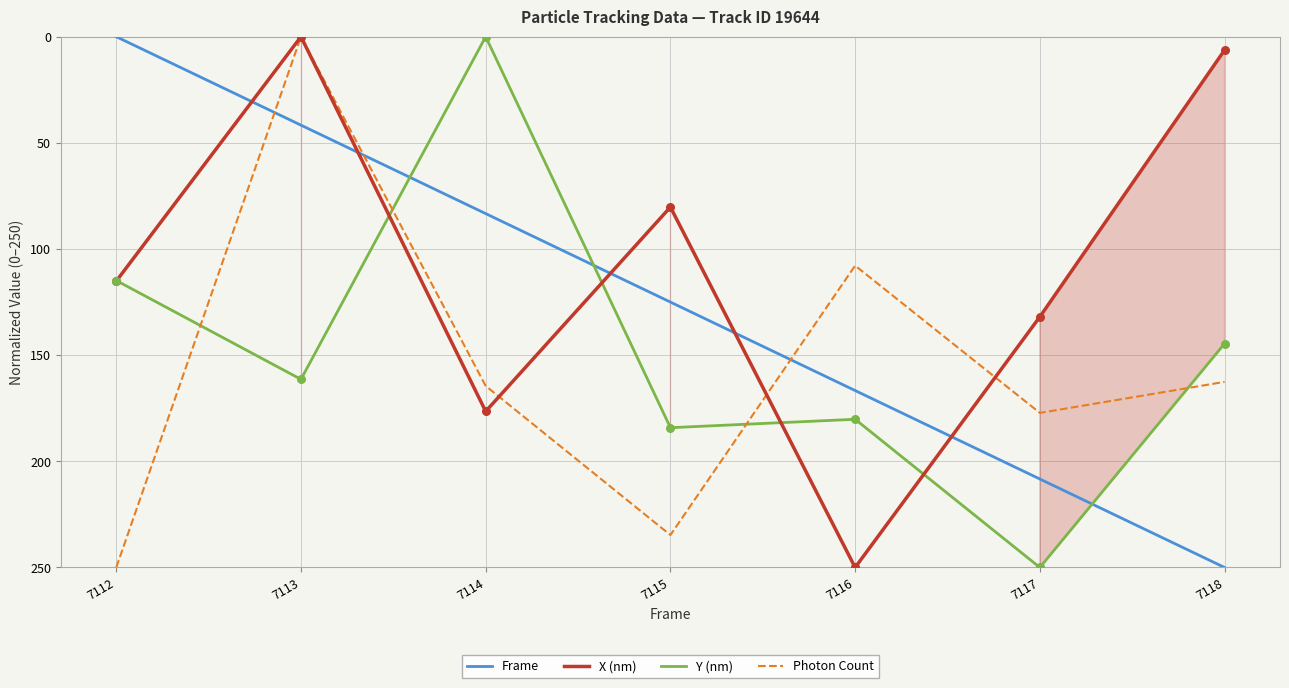

What is the total value across all series at 7117?

767.5